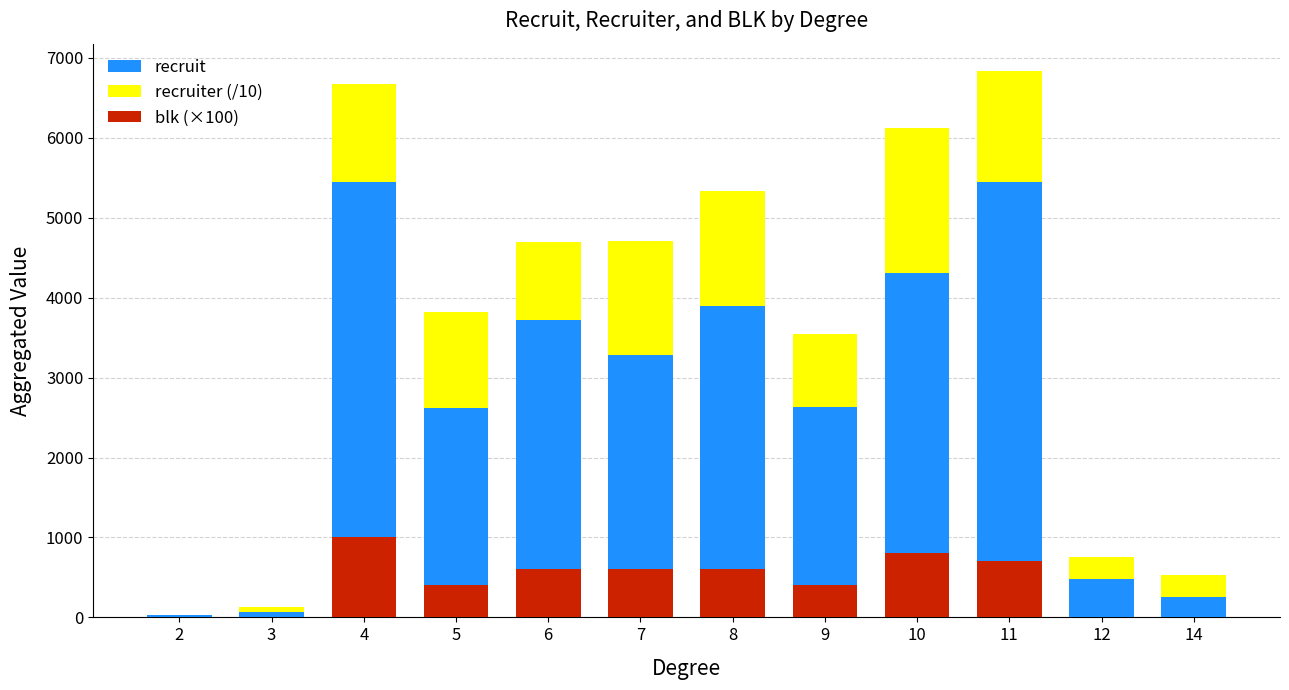

Reading left to right, what are all the values shown in this chart?

recruit: 2=25	3=63	4=5446	5=2624	6=3719	7=3279	8=3897	9=2631	10=4312	11=5449	12=479	14=254
recruiter (/10): 2=0	3=69	4=1227	5=1202	6=974	7=1426	8=1440	9=912	10=1804	11=1386	12=275	14=275
blk (×100): 2=0	3=0	4=1000	5=400	6=600	7=600	8=600	9=400	10=800	11=700	12=0	14=0